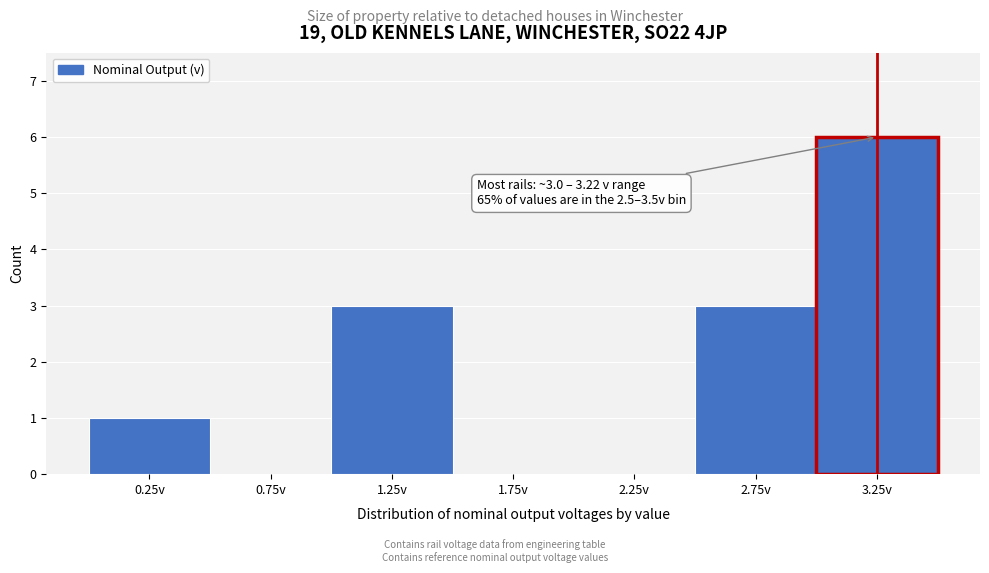

Over which range of the x-axis is the bar tallest?

3.0 to 3.5